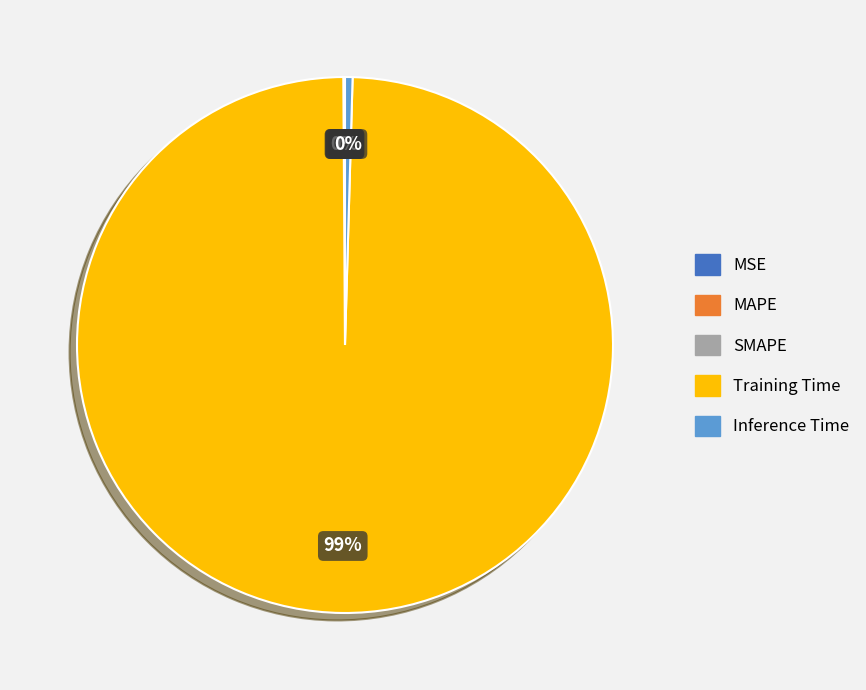

Which slice is the largest?

Training Time